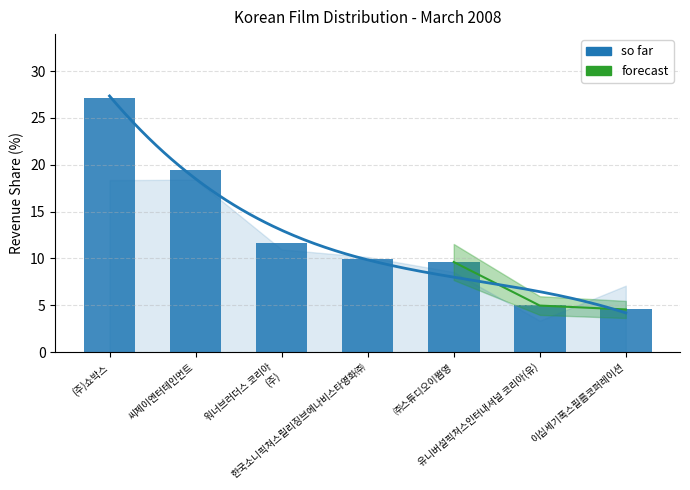

How many bars are there in total?

7